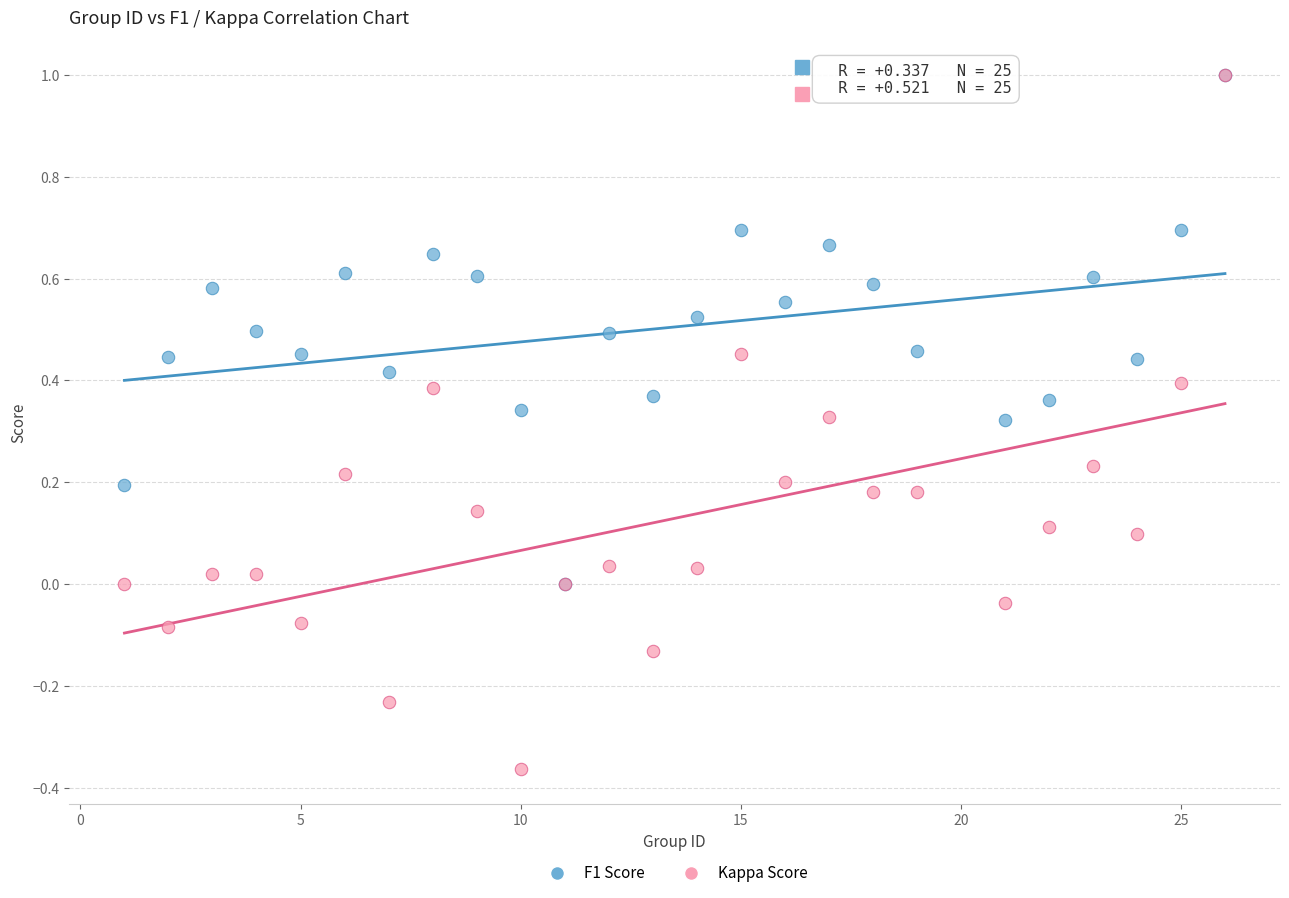

What are all the series names shown in the legend?

F1 Score, Kappa Score